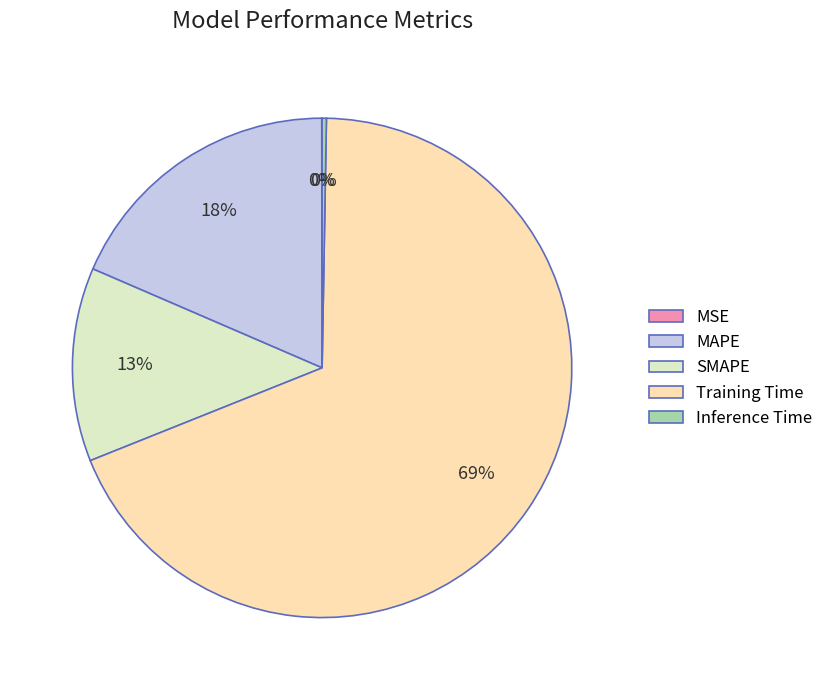

Is there a majority slice in this chart?

Yes